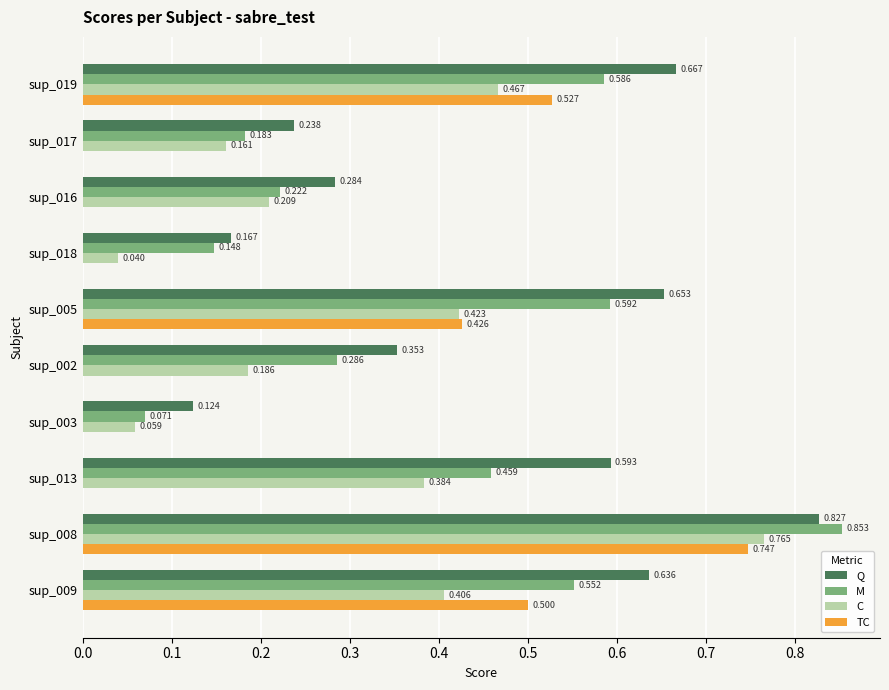

Which series has the largest total across all categories?

Q